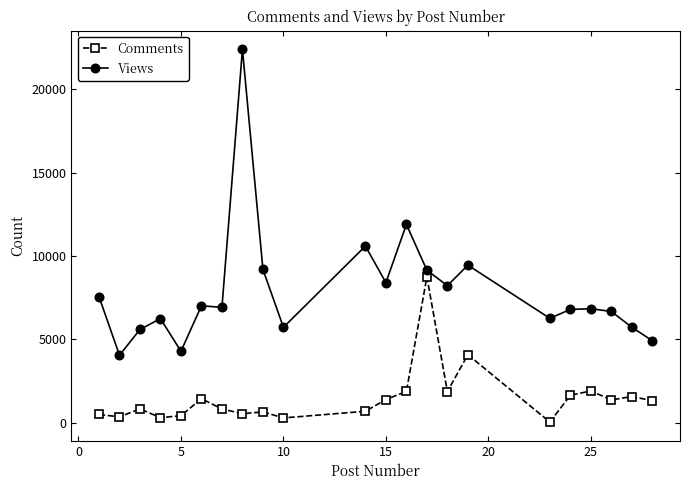

Which series has the largest total across all categories?

Views